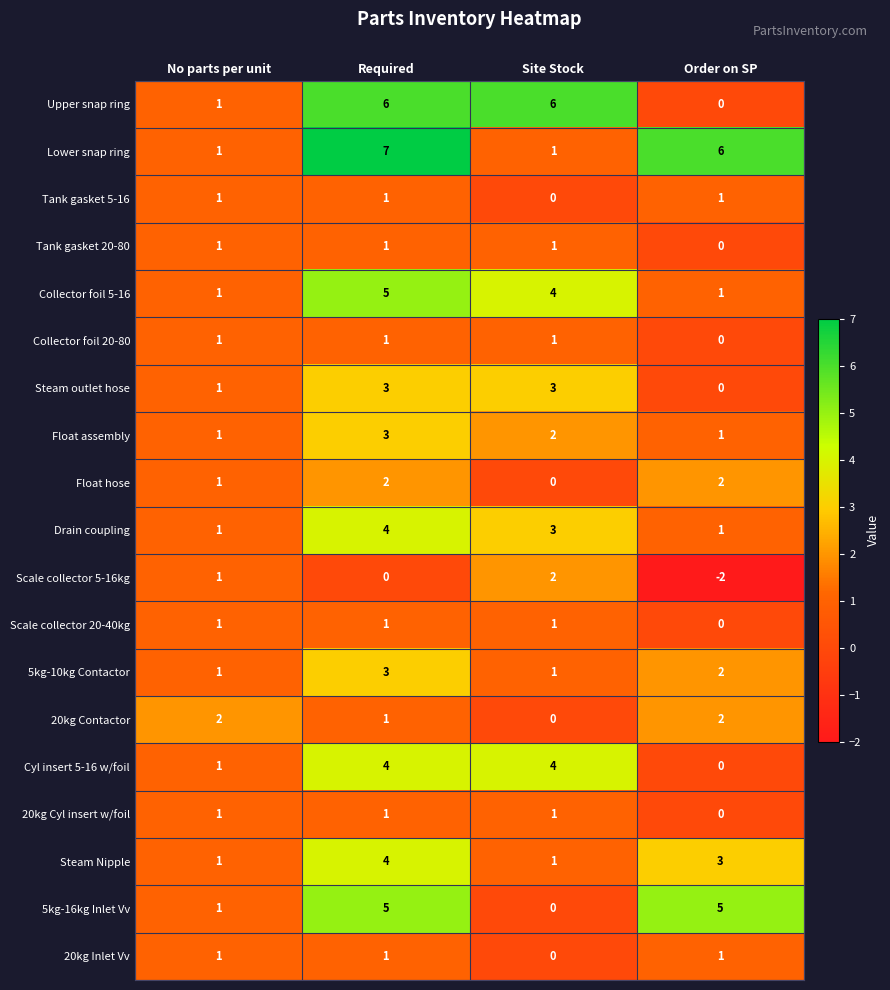

At which category does the chart reach its peak across all series?

Required